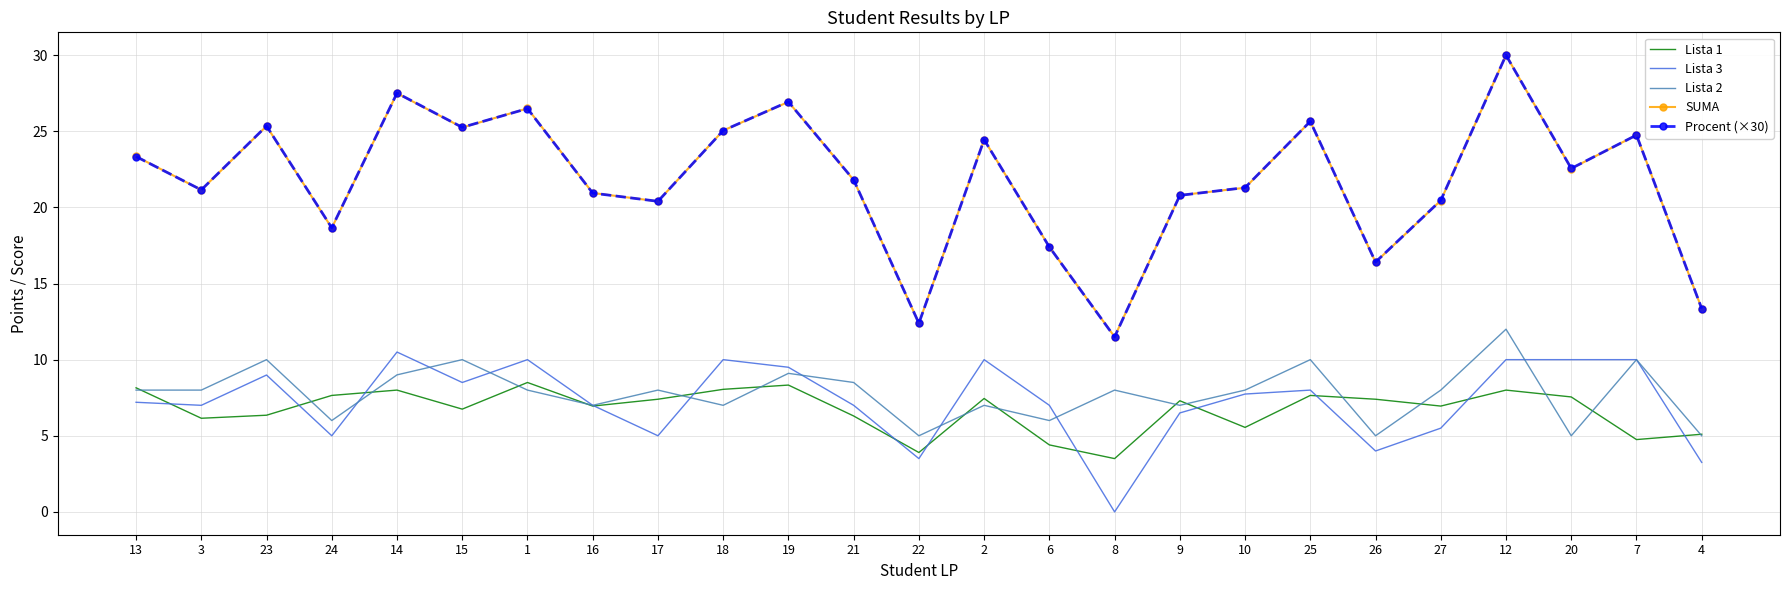

What position from the right is 18?

16